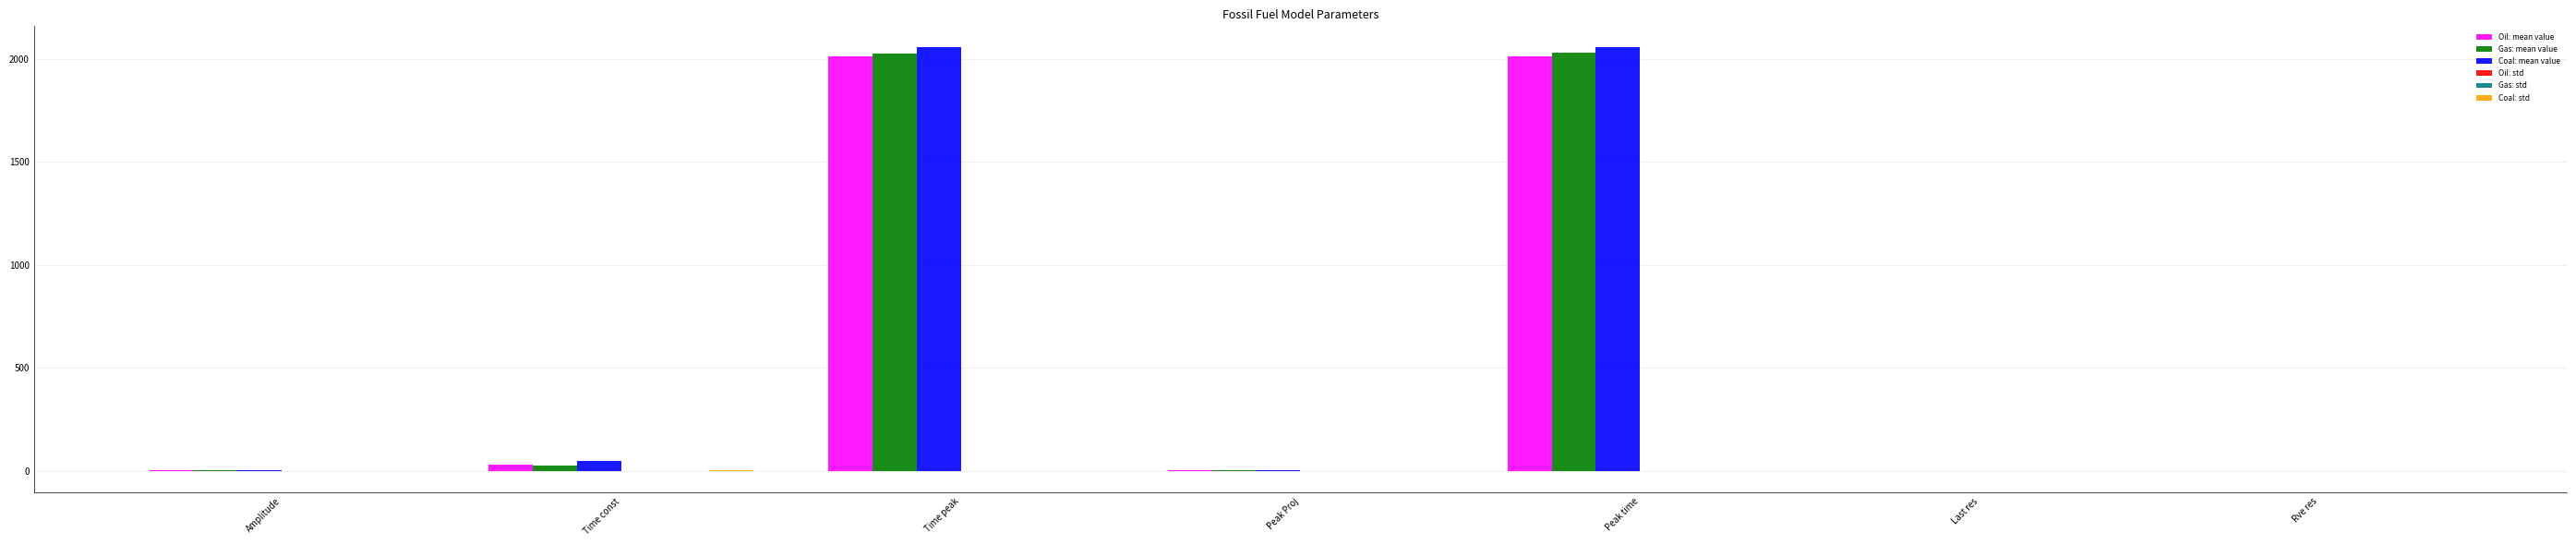

Which series changed the most between Peak Proj and Peak time?

Coal: mean value